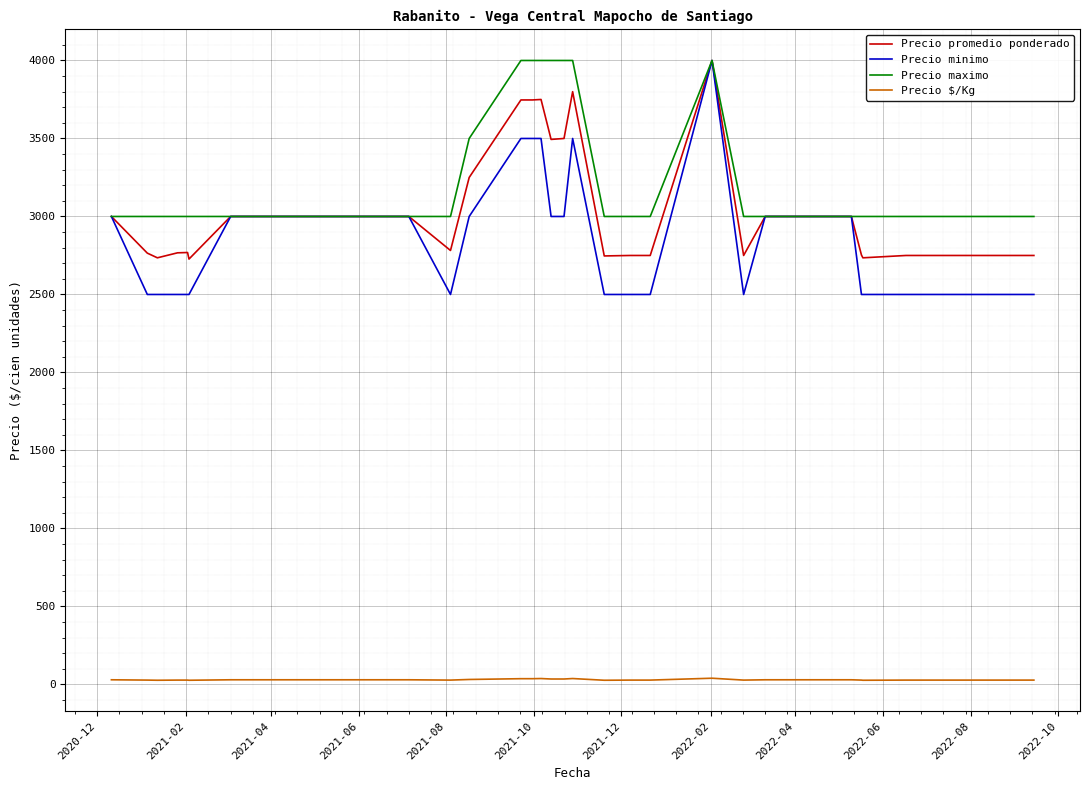

What is the greatest value displayed?

4000